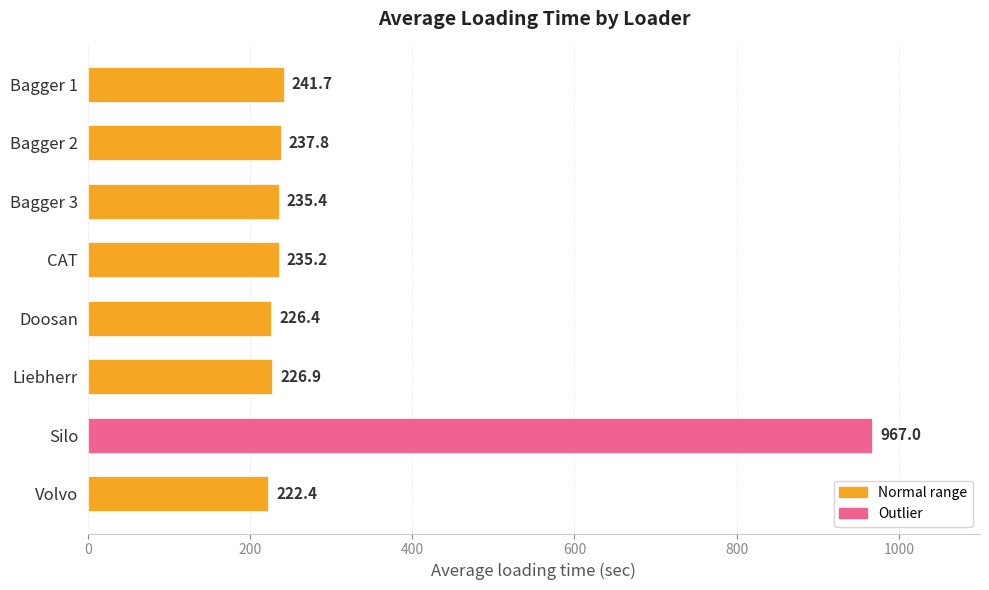

What is the ratio of the value at Bagger 1 to the value at Liebherr?

1.1